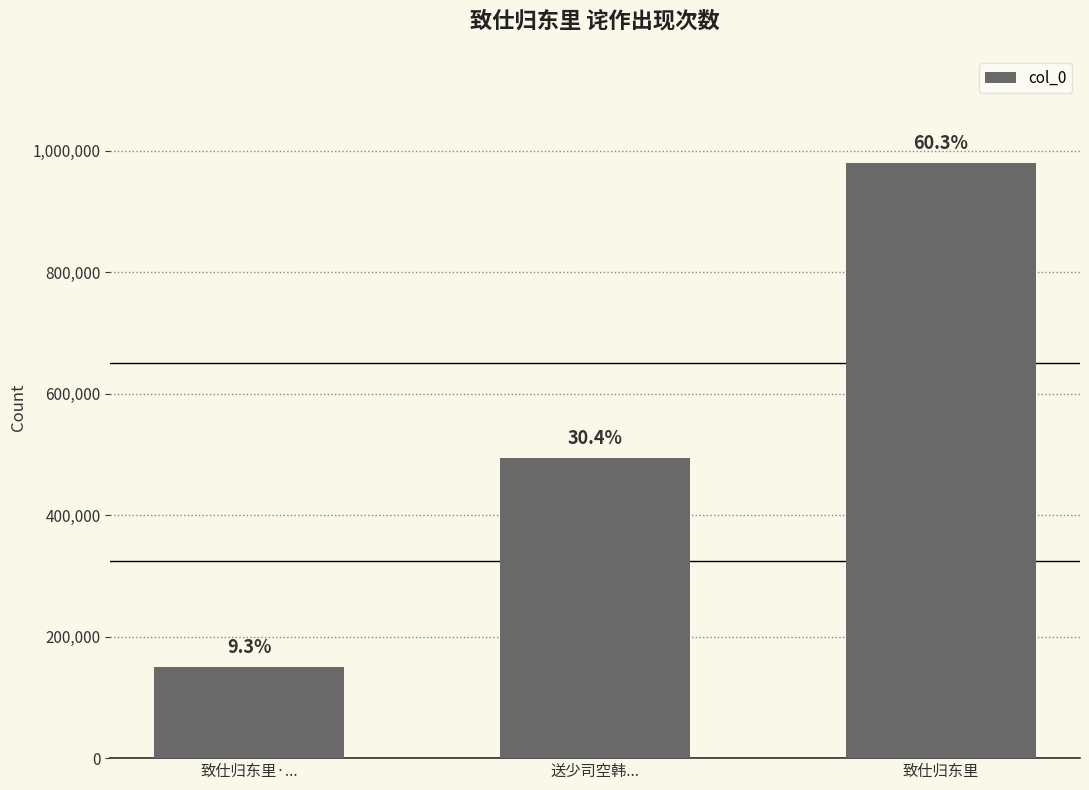

How many bars are there in total?

3